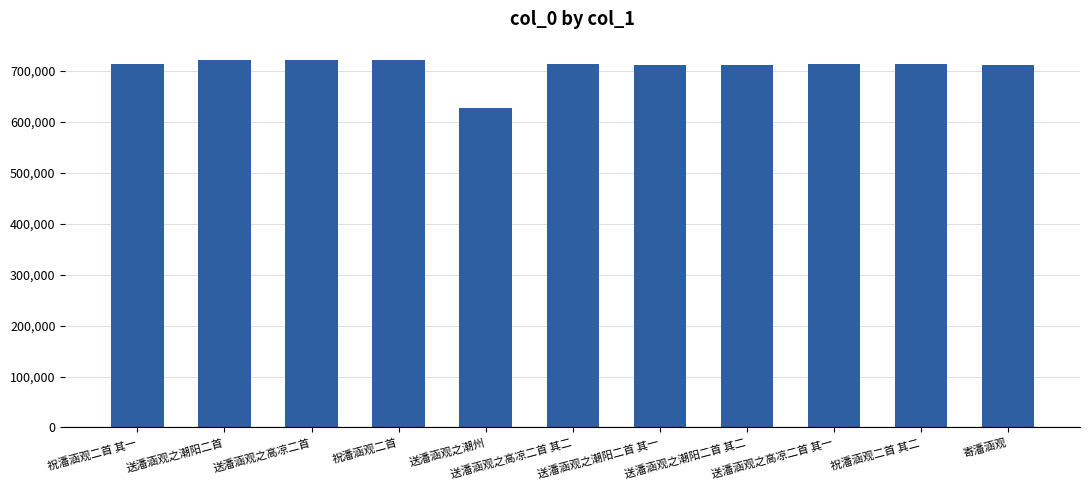

How many distinct data groups are displayed?

1